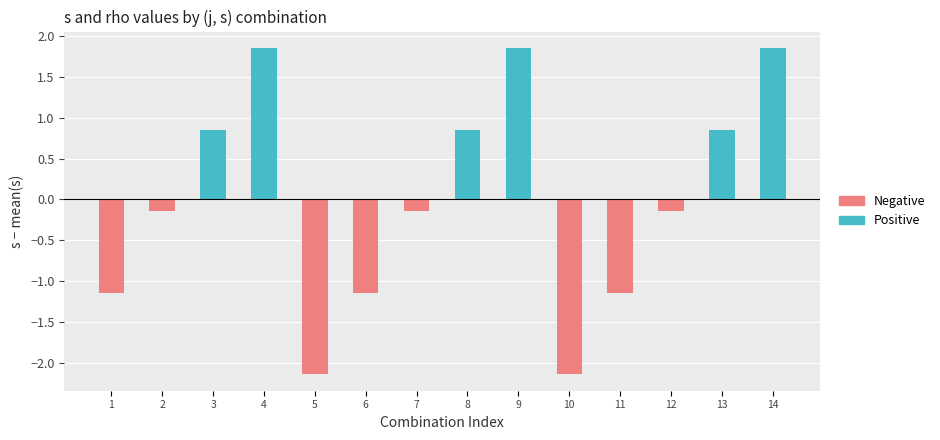

What is the maximum value shown in the chart?

1.9